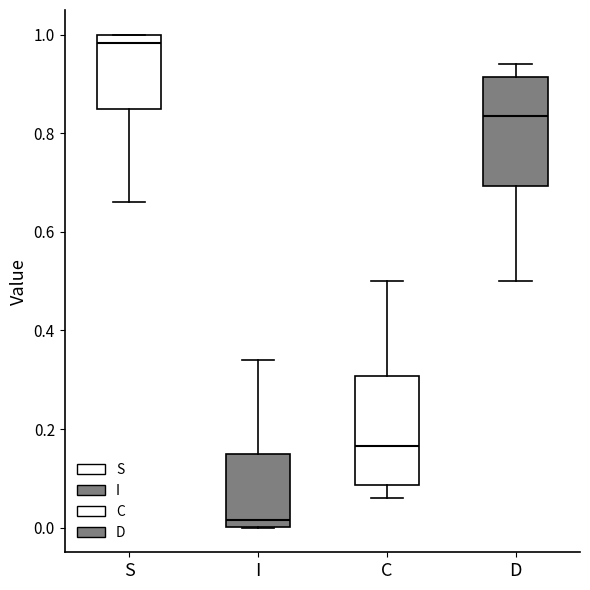

Which box has the lowest median line?

I